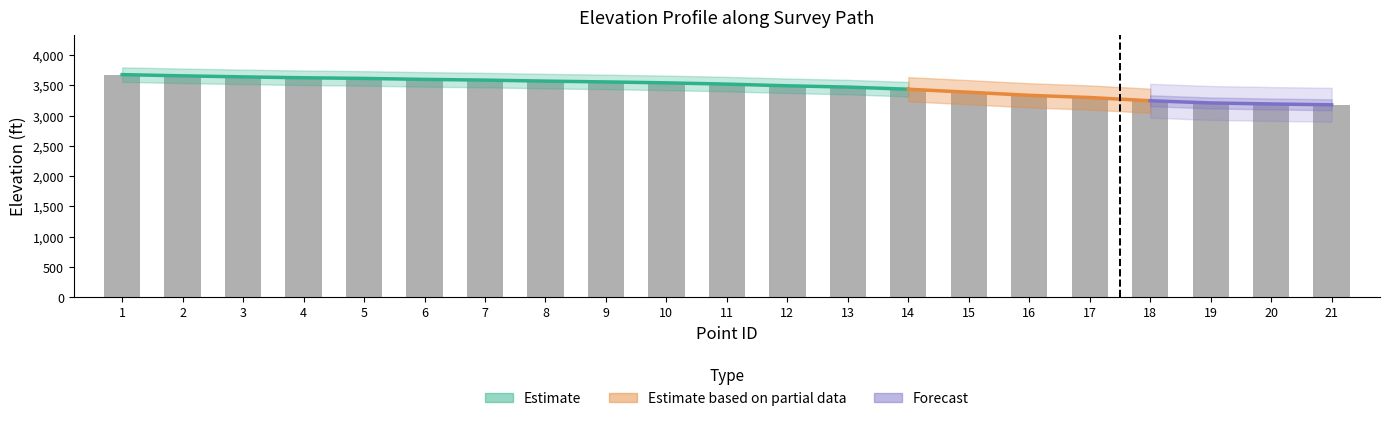

What is the average value?

3469.6